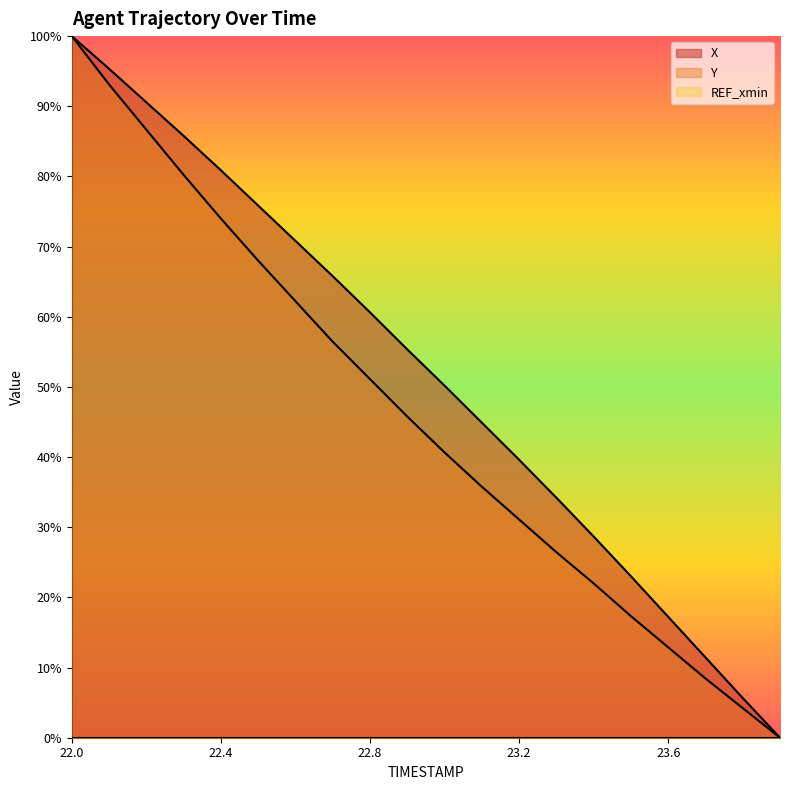

What position from the left is 23.9?

20